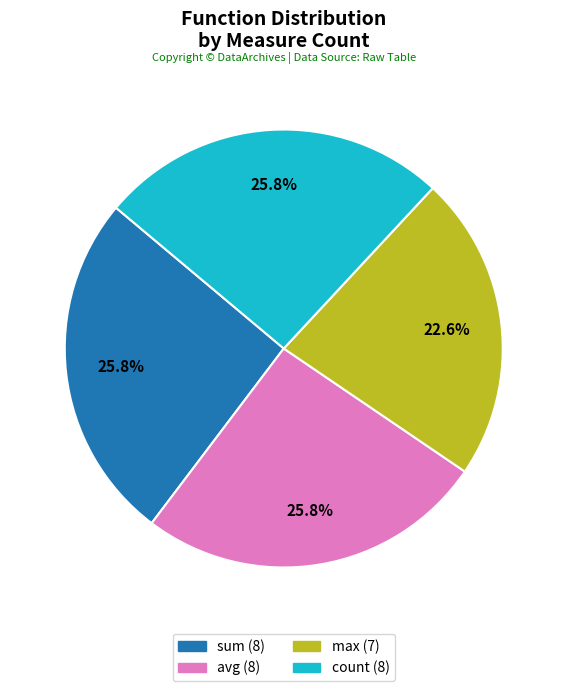

To the nearest percent, what is the average slice percentage?

25%